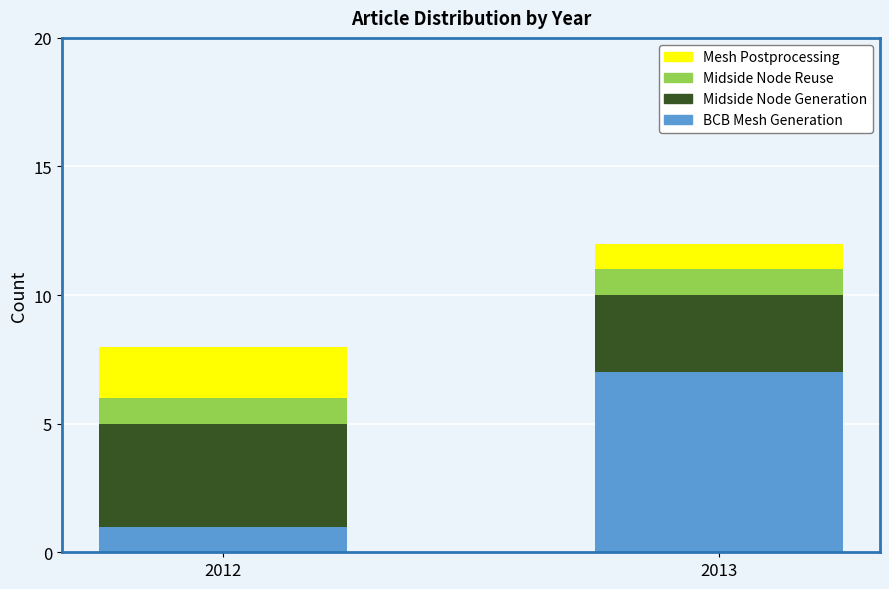

Reading left to right, what are the values for BCB Mesh Generation?

1	7